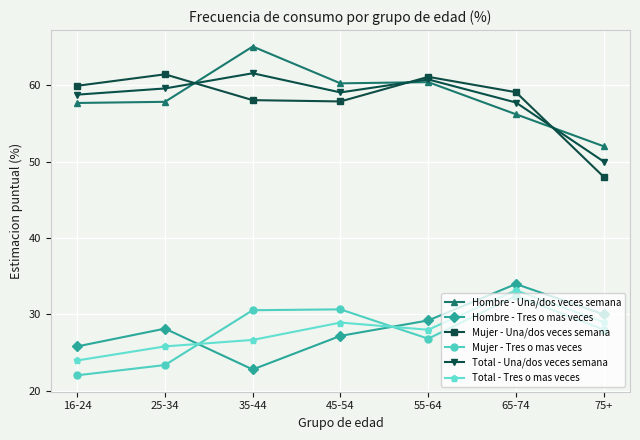

What is the difference between the maximum and minimum values in the Mujer - Tres o mas veces series?

10.4